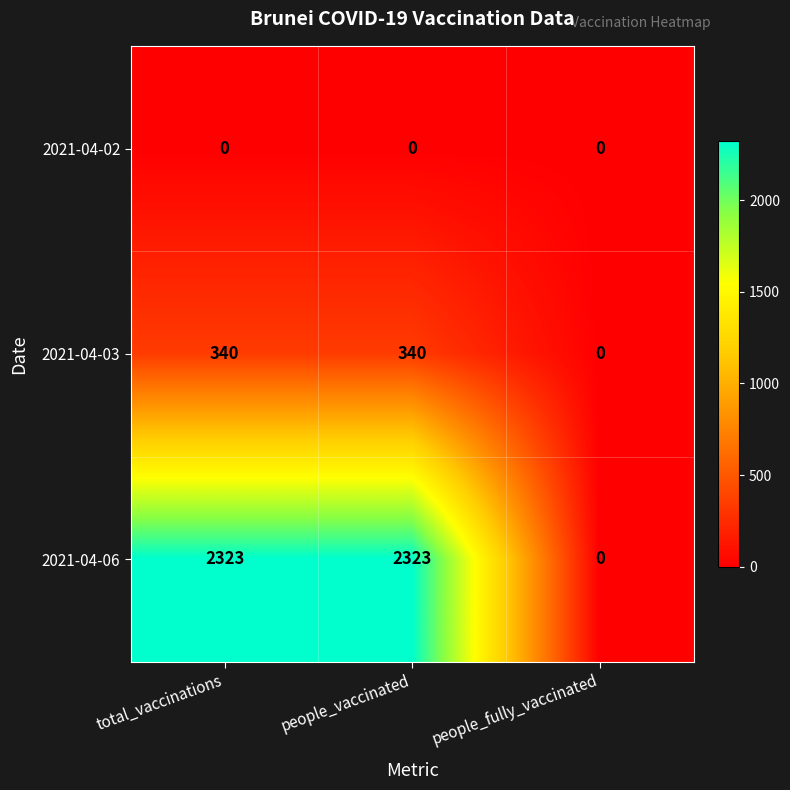

The value of 2021-04-03 at people_fully_vaccinated is 0. True or false?

True